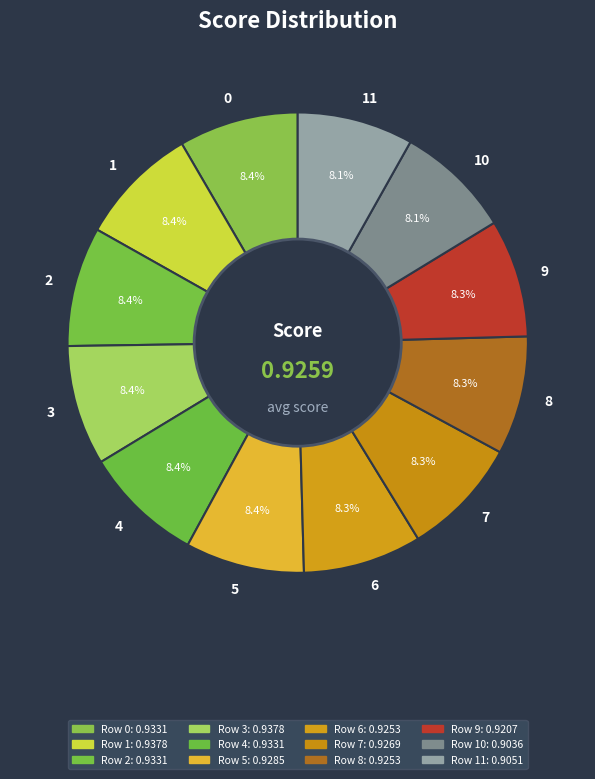

What is the total percentage of 2 and 5?

16.8%